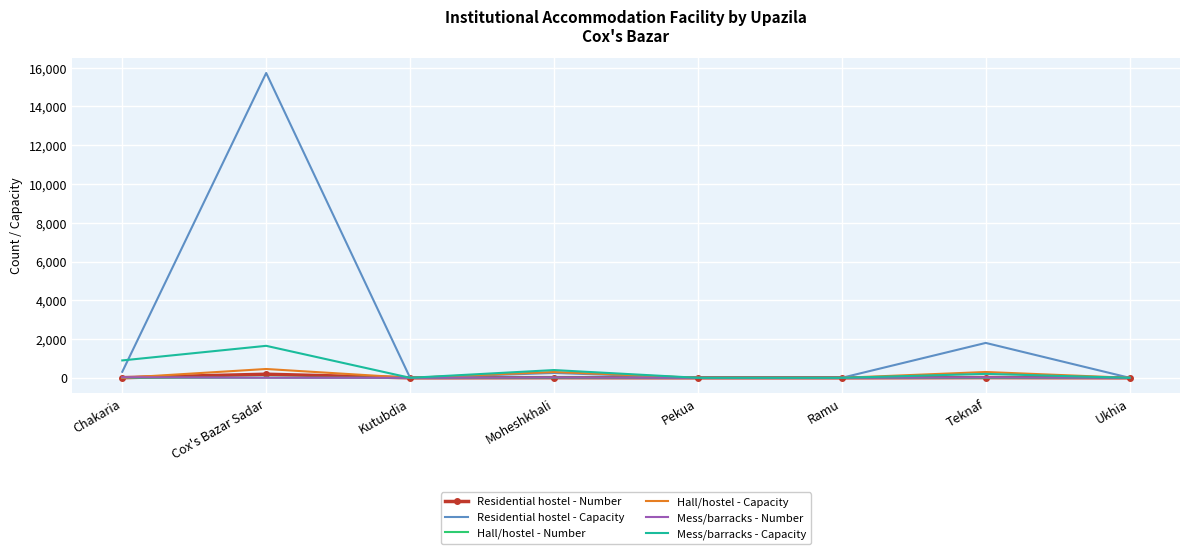

Which series has the widest spread of values?

Residential hostel - Capacity